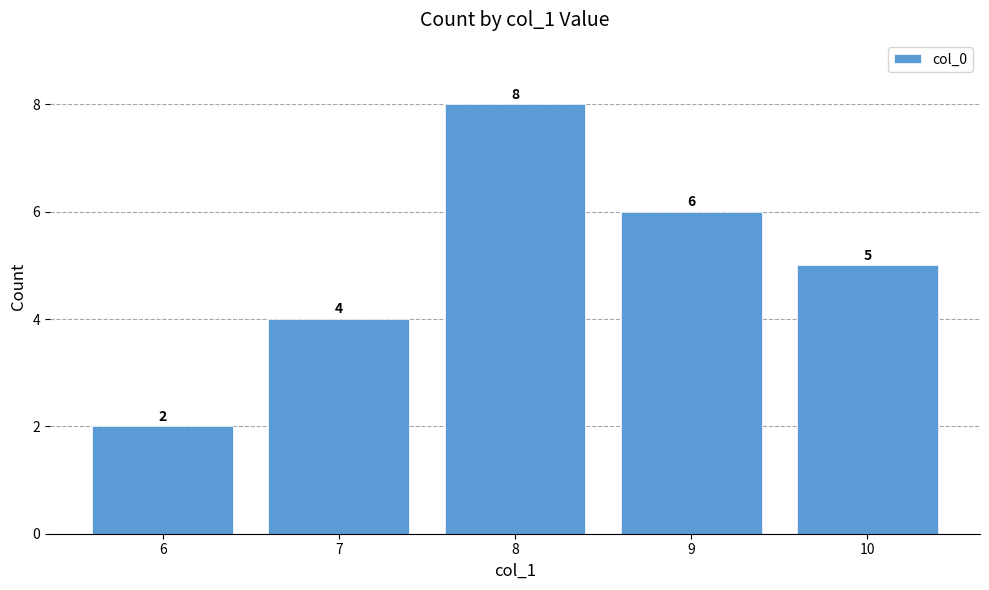

What is the average value?

5